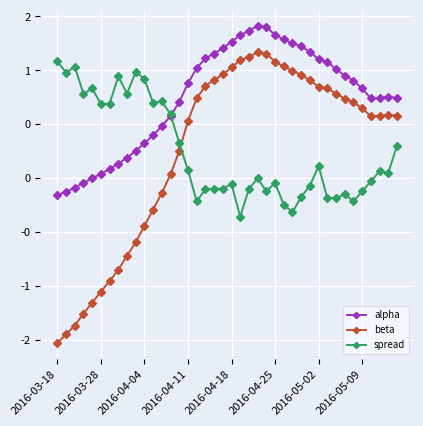

Does the chart have visible grid lines?

Yes